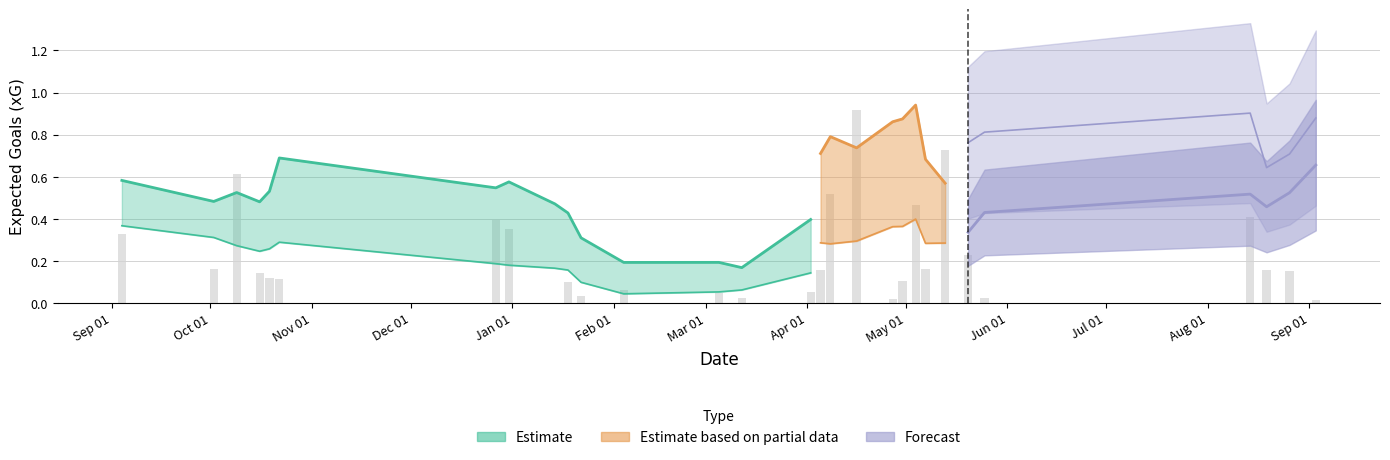

True or false: npxG has a value of -0.5 at 8.

False